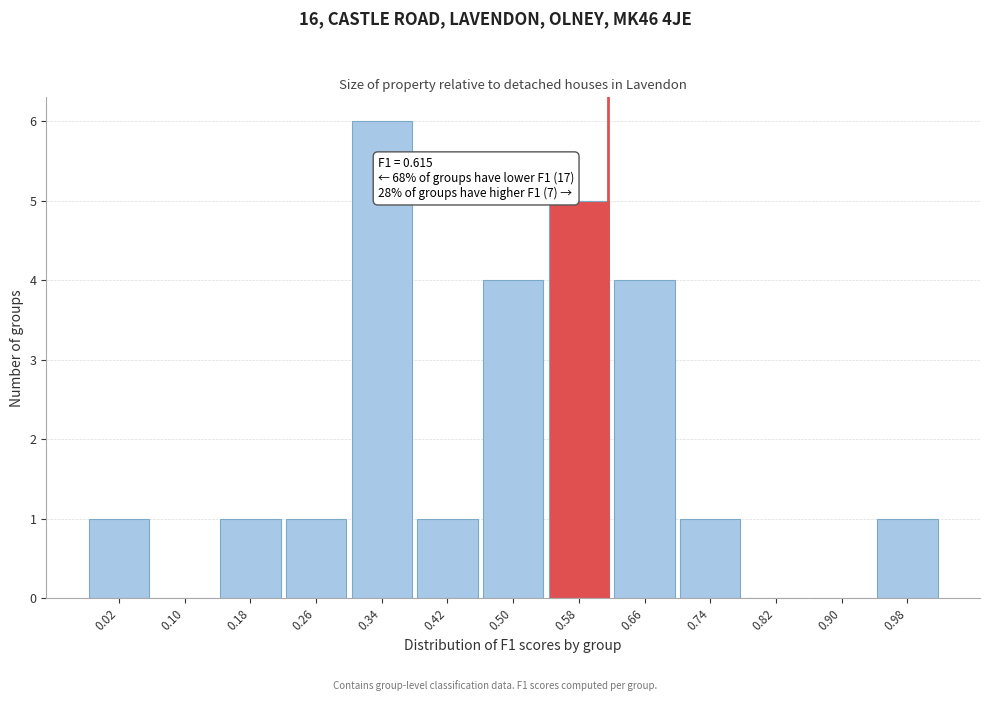

Which range on the x-axis has the tallest bar?

0.30 to 0.38